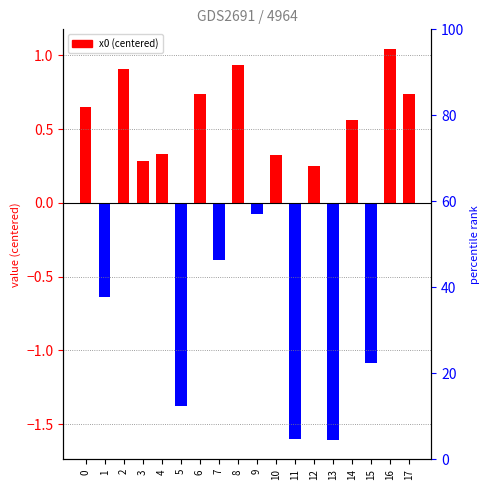

Rank the categories by value from lowest to highest.

13, 11, 5, 15, 1, 7, 9, 12, 3, 10, 4, 14, 0, 17, 6, 2, 8, 16